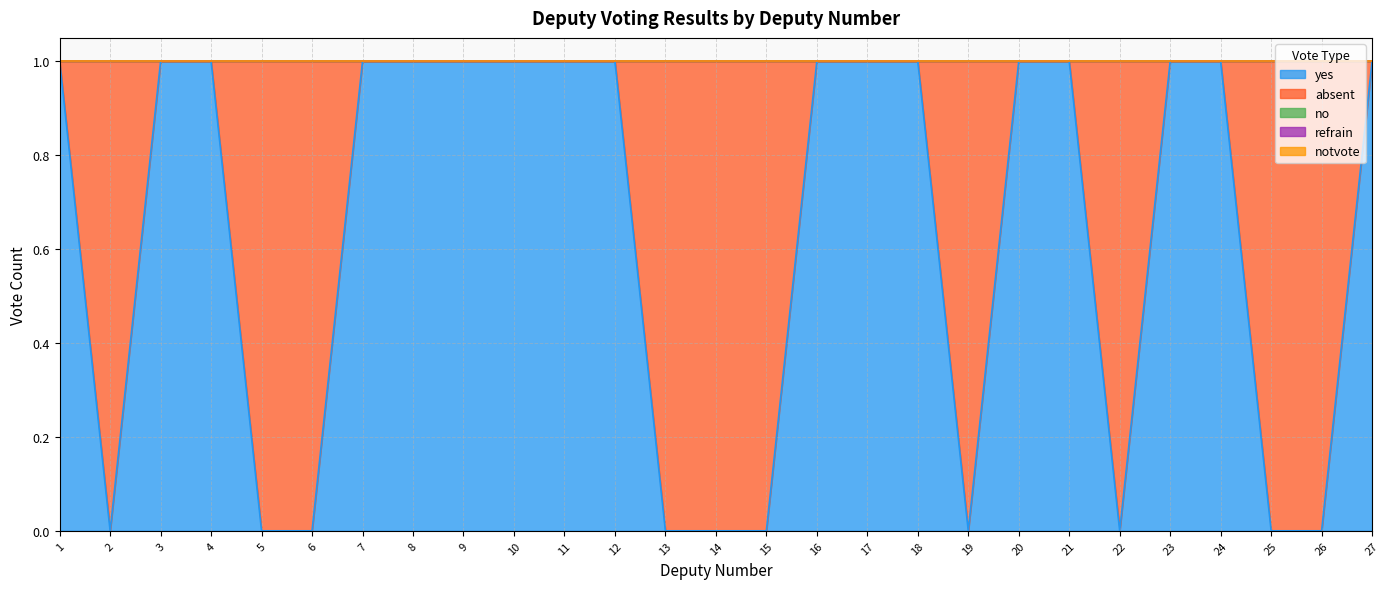

What is the sum of all absent values?

10